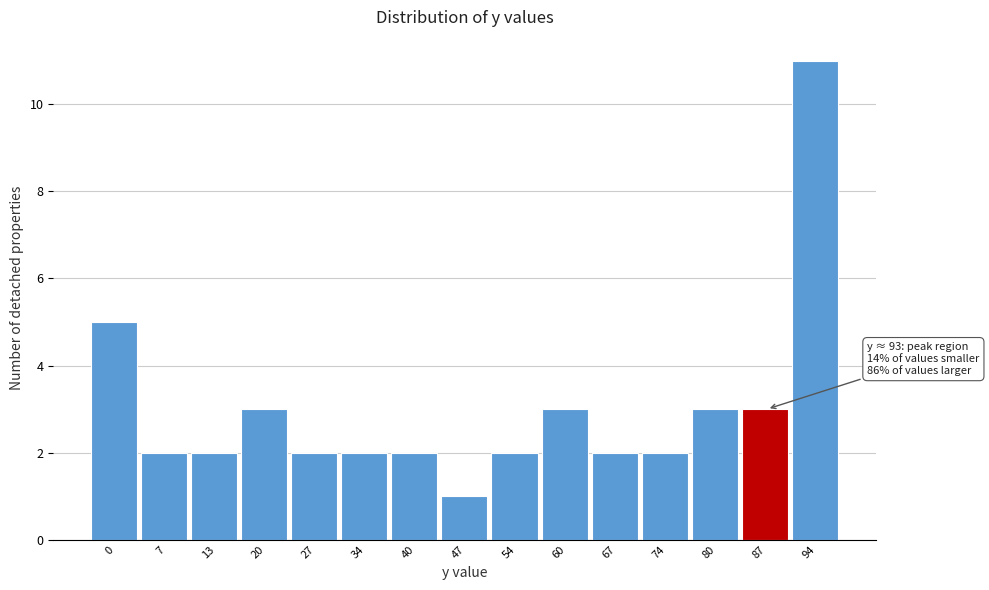

Reading right to left, list all the values displayed in this chart.

94=11	87=3	80=3	74=2	67=2	60=3	54=2	47=1	40=2	34=2	27=2	20=3	13=2	7=2	0=5